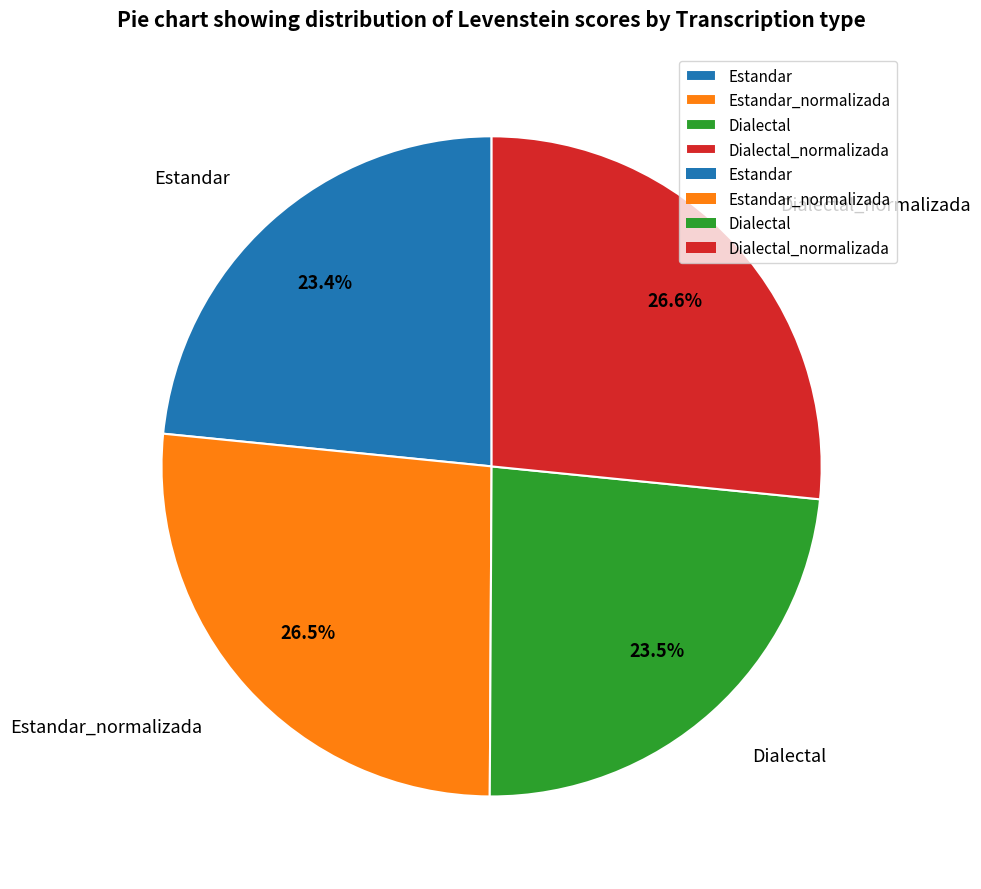

Approximately how many times larger is the value at Dialectal_normalizada compared to Estandar?

1.1